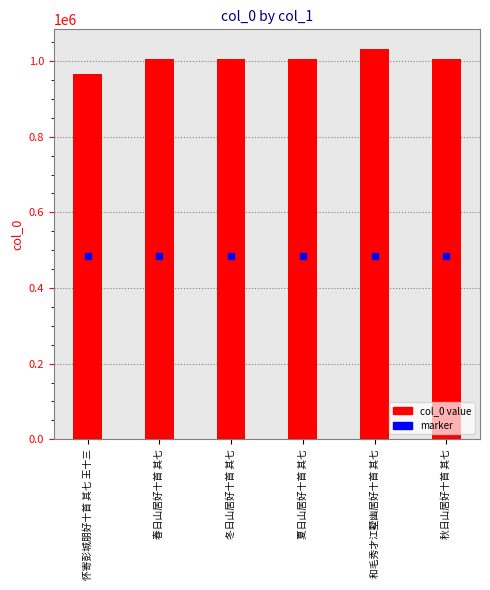

Which category has the lowest value across all series?

怀寄彭城朋好十首 其七 王十三